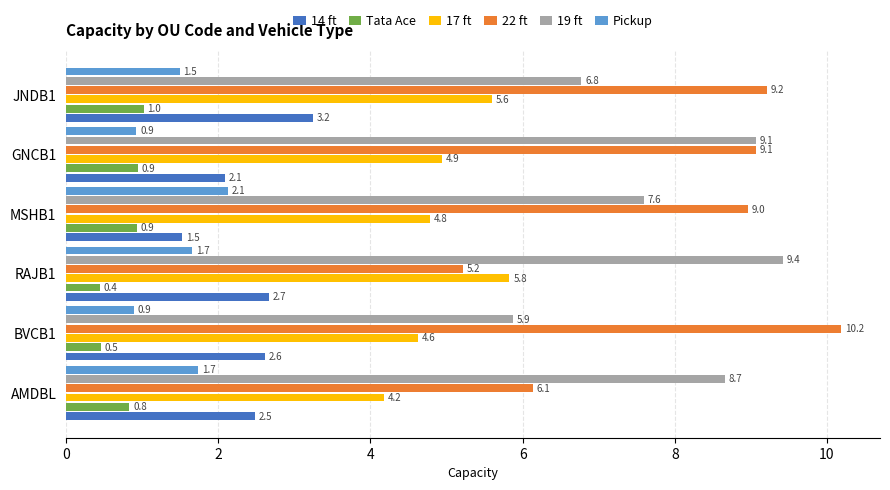

The Tata Ace series shows 0.5 at BVCB1. True or false?

True